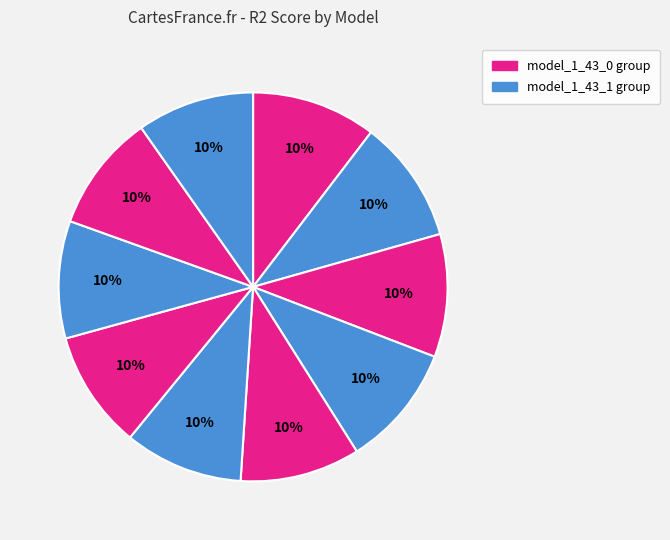

Which slice is the largest?

model_1_43_0